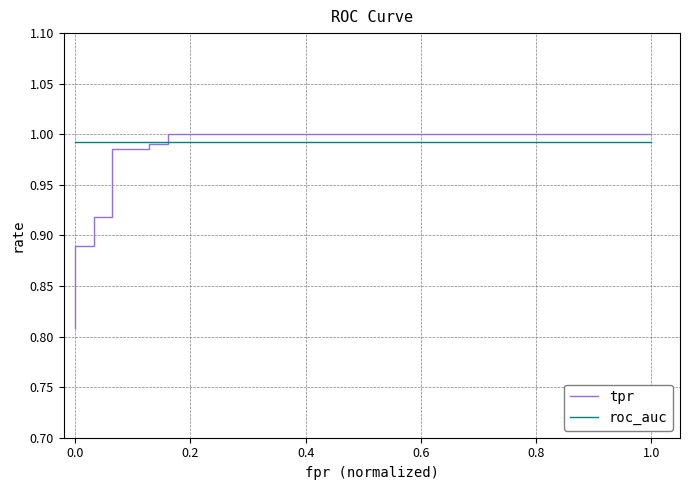

How many lines are shown in the chart?

2